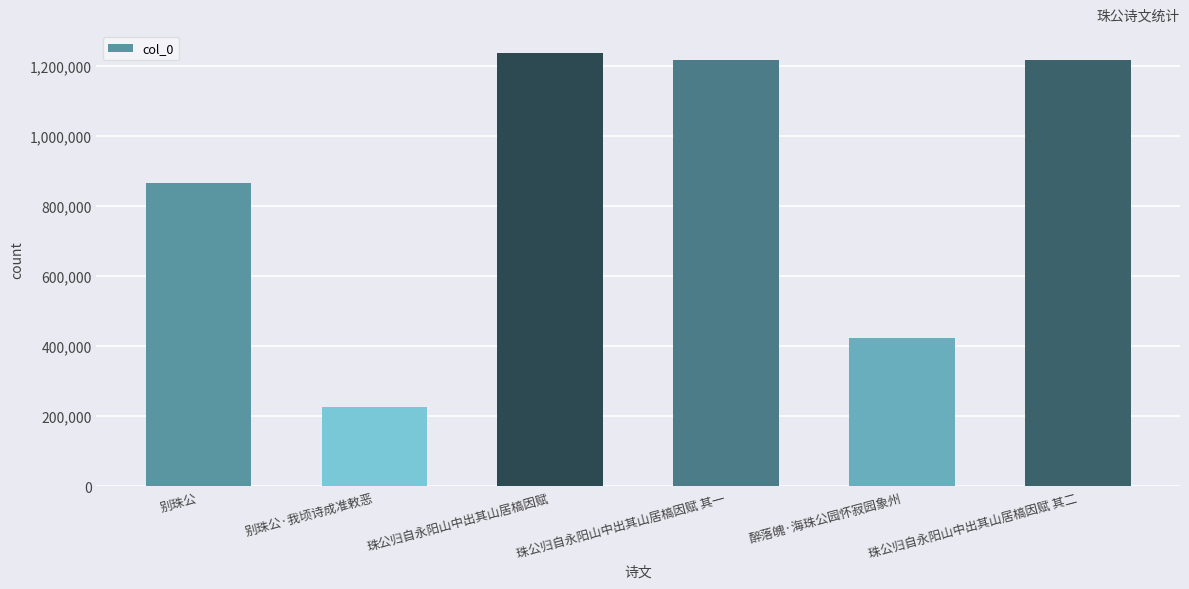

At which label is the value closest to 731507?

别珠公